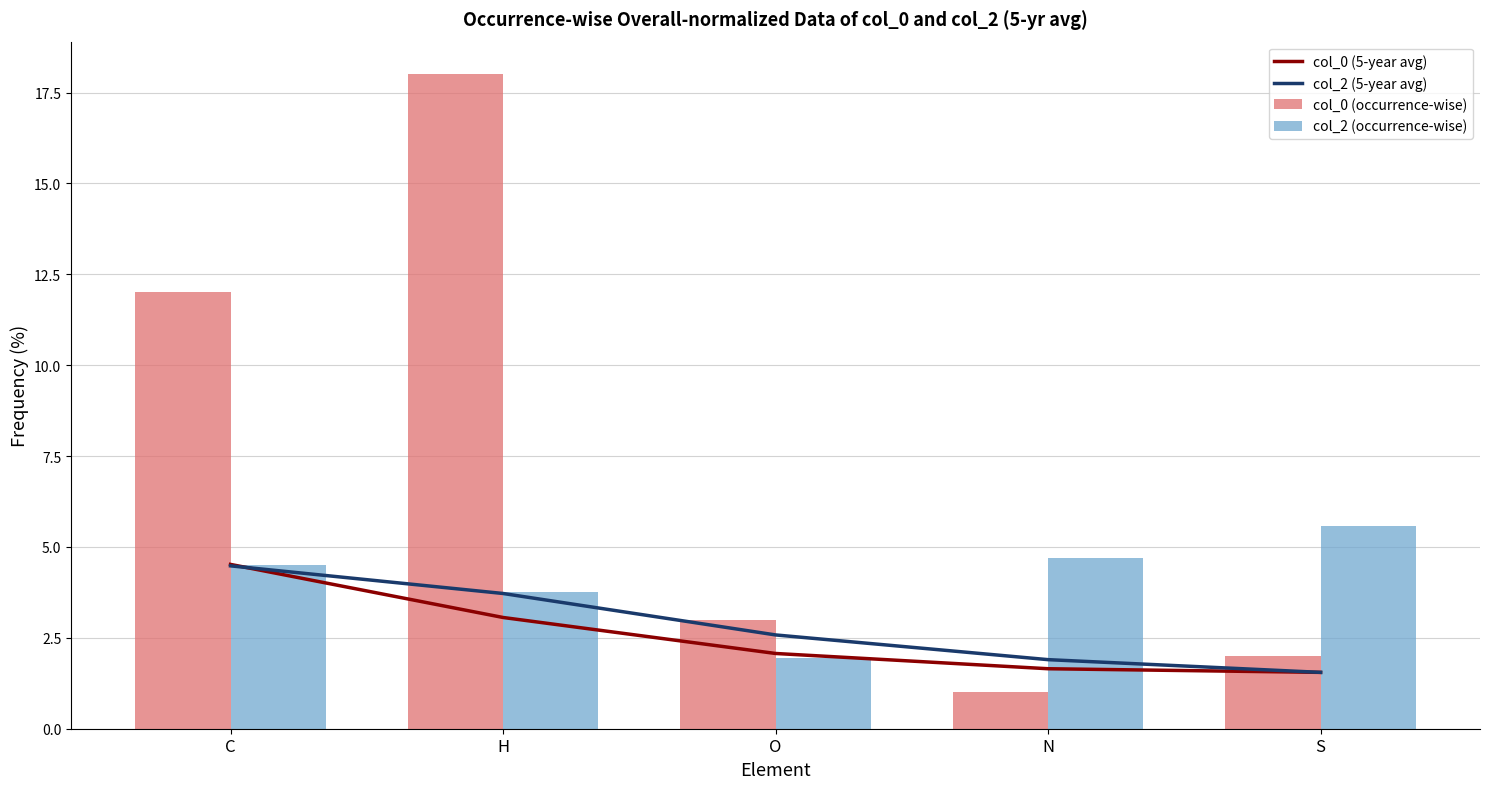

What is the label of the 2nd bar from the left?

H